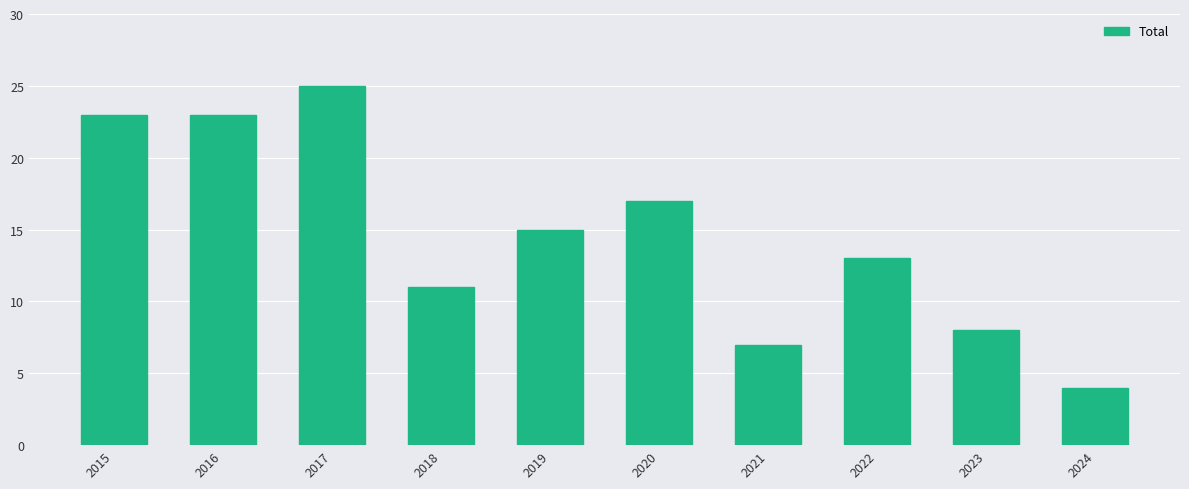

Which has a higher value, 2024 or 2018?

2018